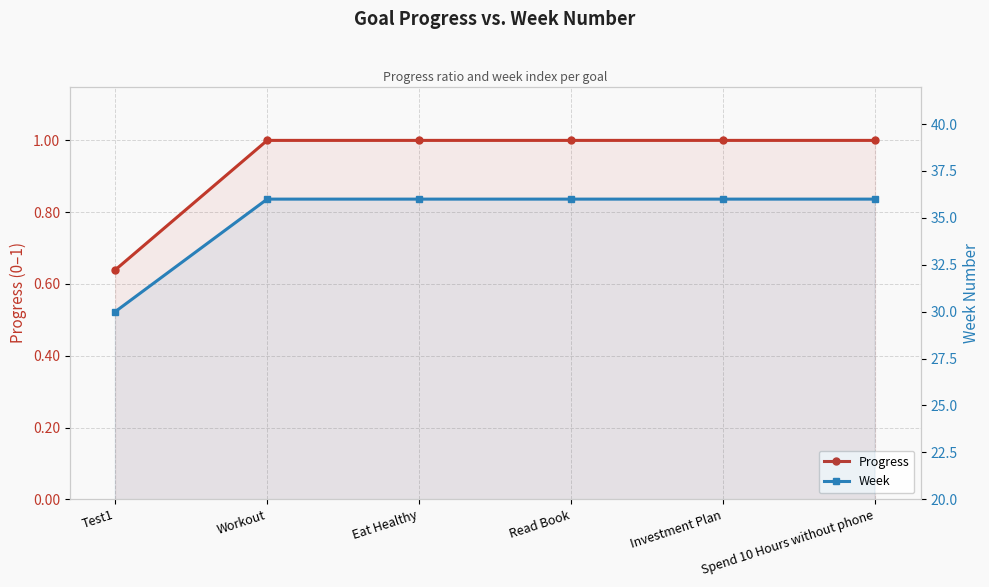

Between Eat Healthy and Workout, which is larger?

Eat Healthy